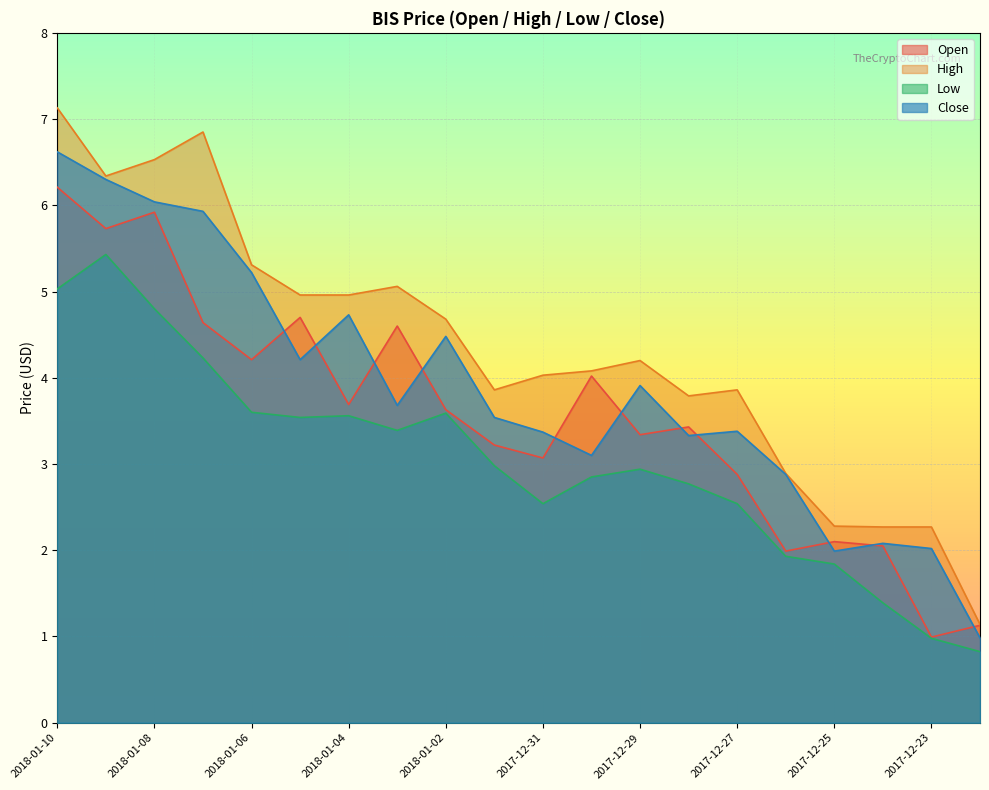

How many lines are shown in the chart?

4